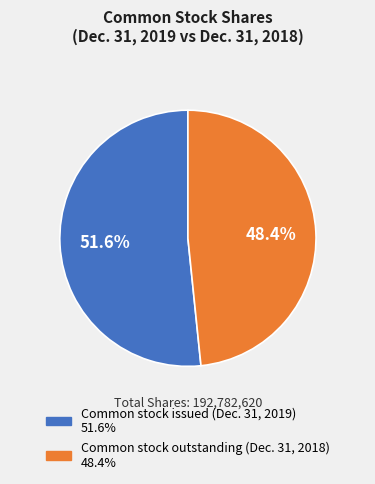

Is Common stock outstanding (Dec. 31, 2018) the majority of the pie?

No